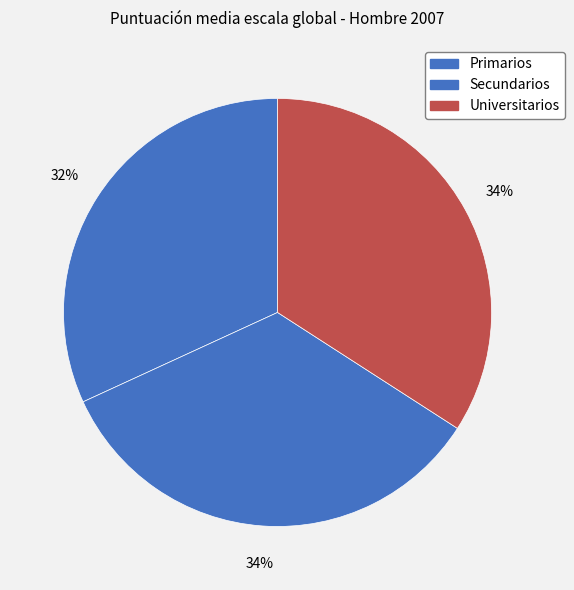

Count the number of slices in the pie.

3